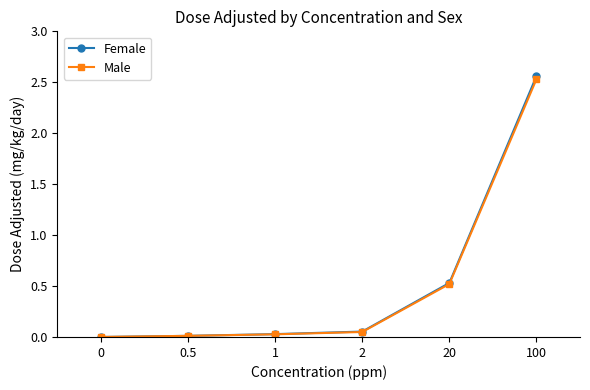

True or false: Female has a value of 1.4 at 0.

False